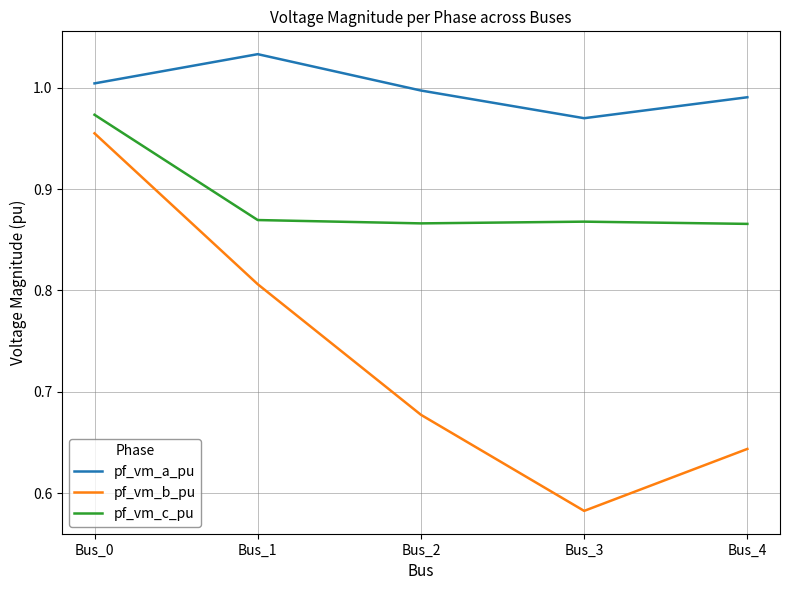

True or false: pf_vm_c_pu has a value of 1.3 at Bus_2.

False